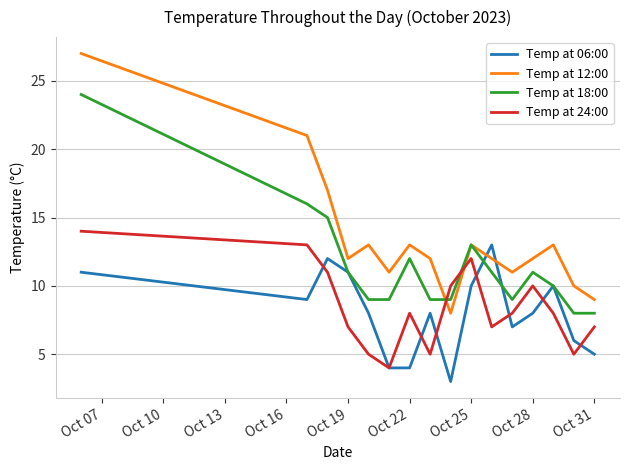

What is the difference between the maximum and minimum values in the Temp at 06:00 series?

10